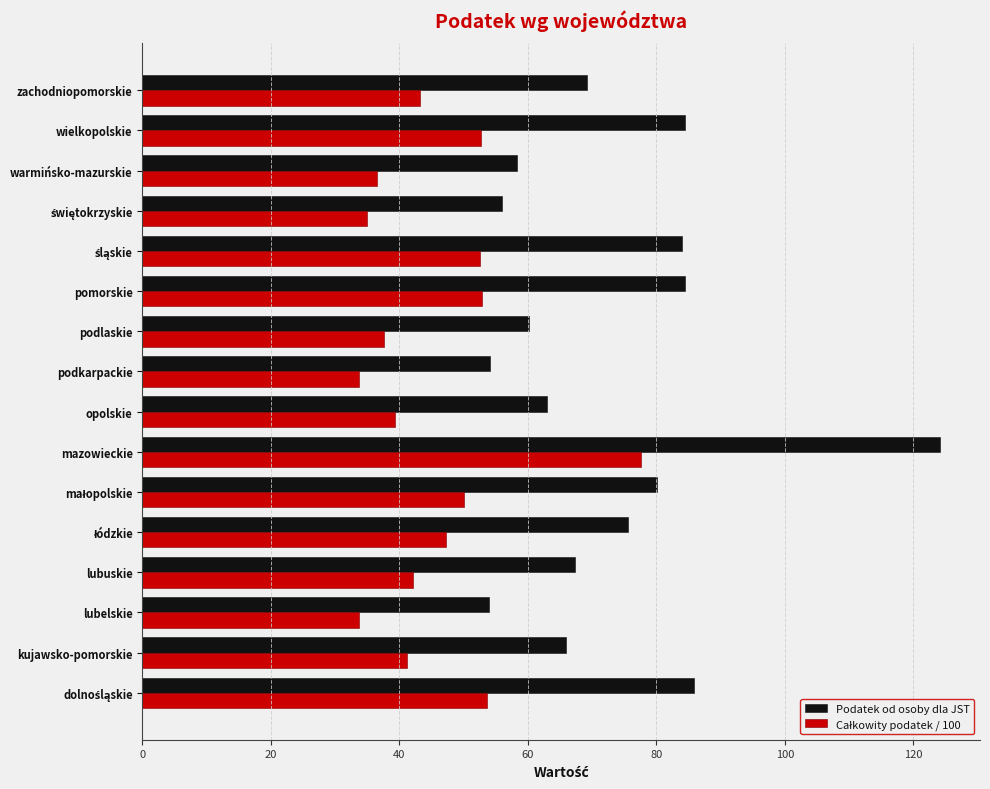

Which label corresponds to the largest value in the chart?

mazowieckie